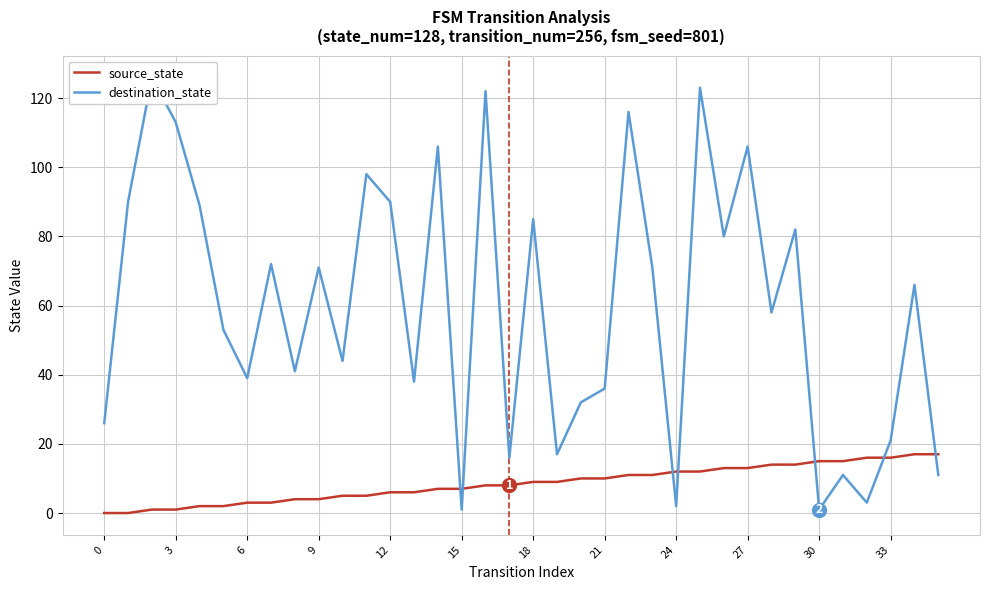

Does the chart have visible grid lines?

Yes